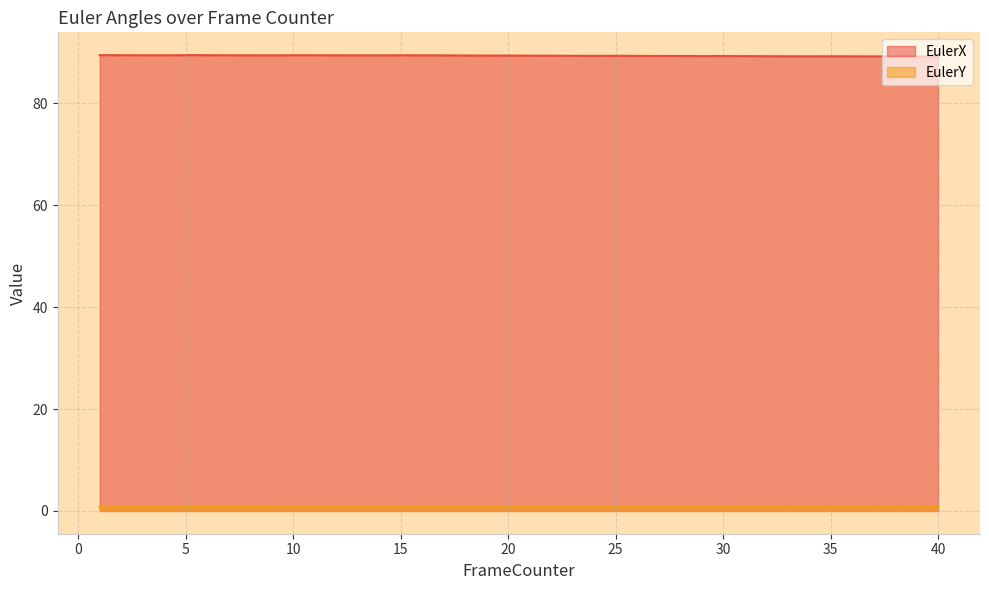

Count the number of data series in this chart.

2